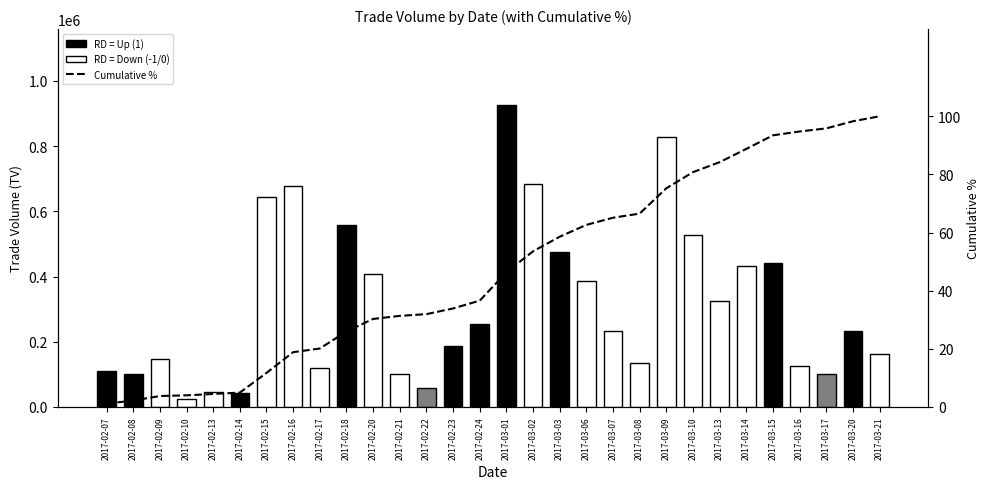

At 2017-03-02, list the series in order from smallest to largest.

Cumulative %, TV